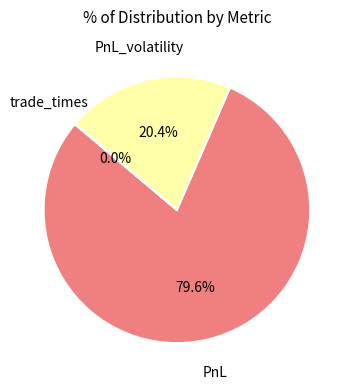

Is there a majority slice in this chart?

Yes